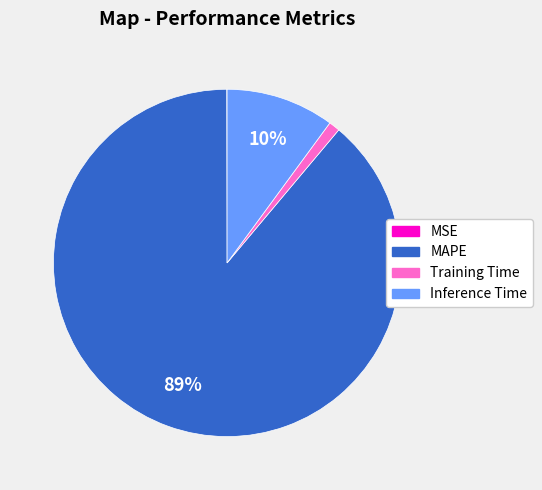

What is the largest slice in the pie chart?

MAPE